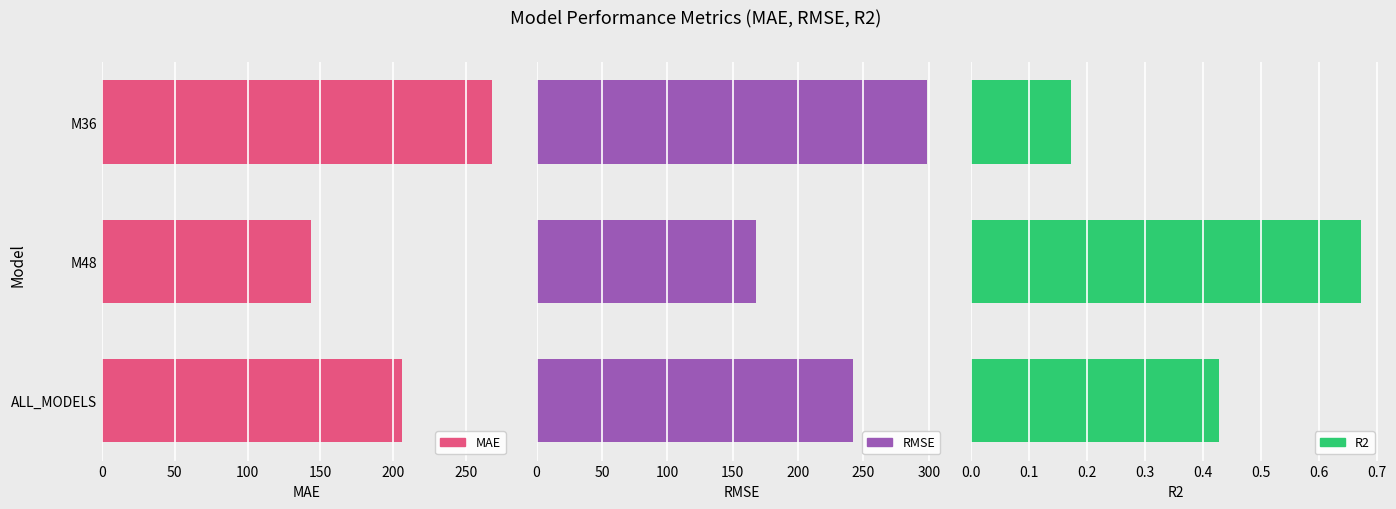

Are the bars grouped side by side (vs. stacked)?

Yes